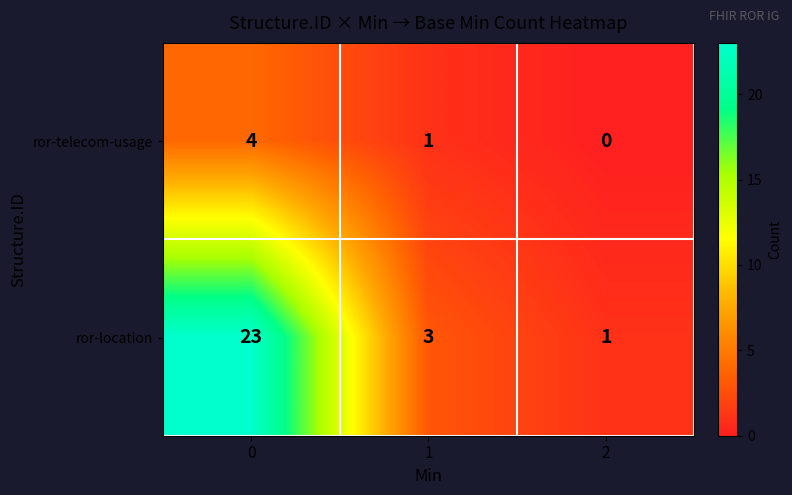

Reading left to right, transcribe all the data shown in this chart.

ror-telecom-usage: 0=4	1=1	2=0
ror-location: 0=23	1=3	2=1